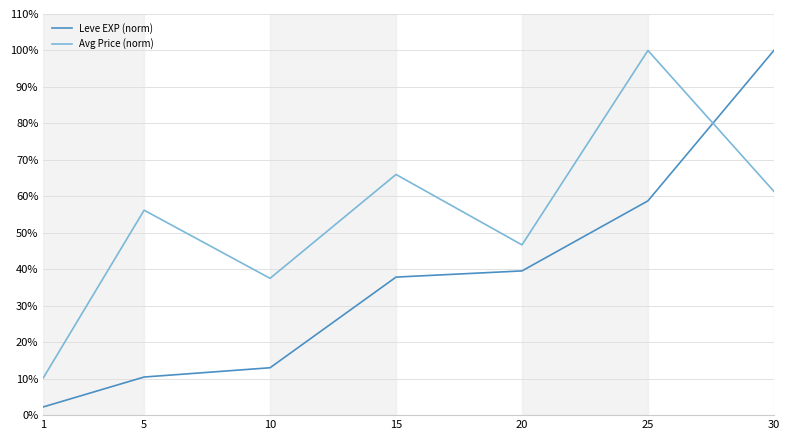

True or false: Avg Price (norm) and Leve EXP (norm) cross at least once.

True